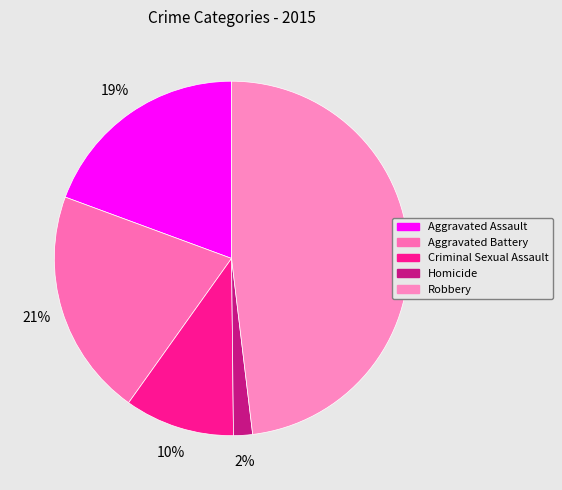

To the nearest percent, what percentage of the pie is Criminal Sexual Assault?

10%